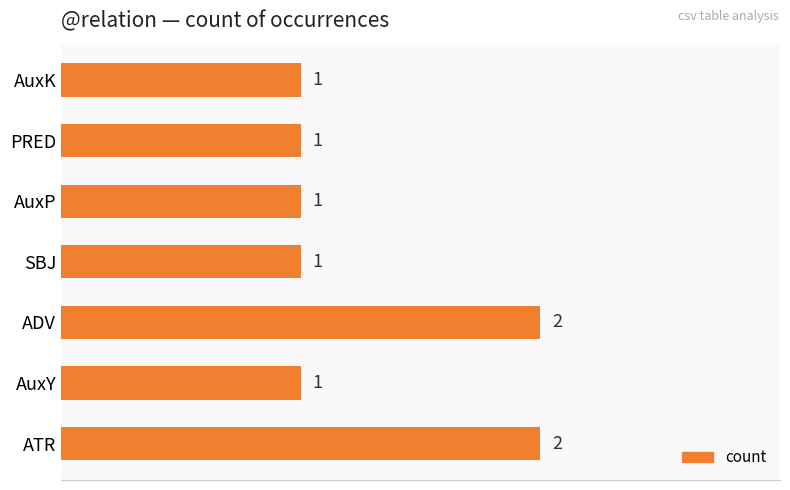

Reading bottom to top, what are all the values shown in this chart?

ATR=2	AuxY=1	ADV=2	SBJ=1	AuxP=1	PRED=1	AuxK=1